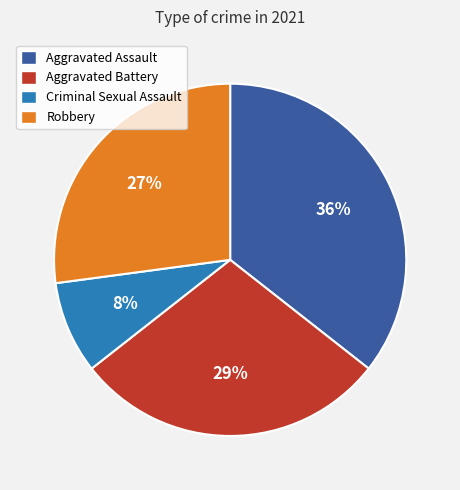

Between Aggravated Battery and Robbery, which is larger?

Aggravated Battery